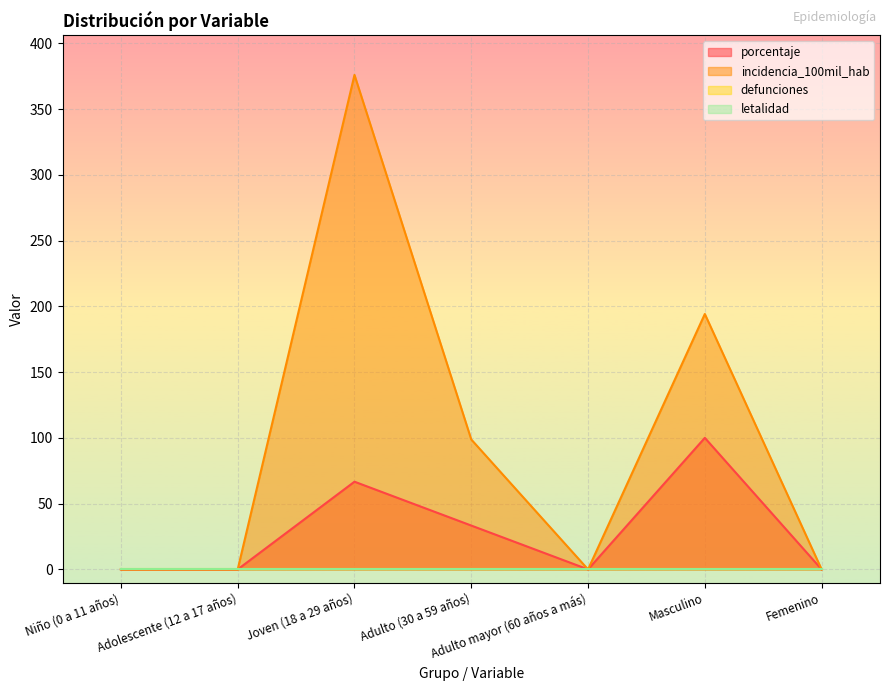

How many values in the porcentaje series exceed 0?

3